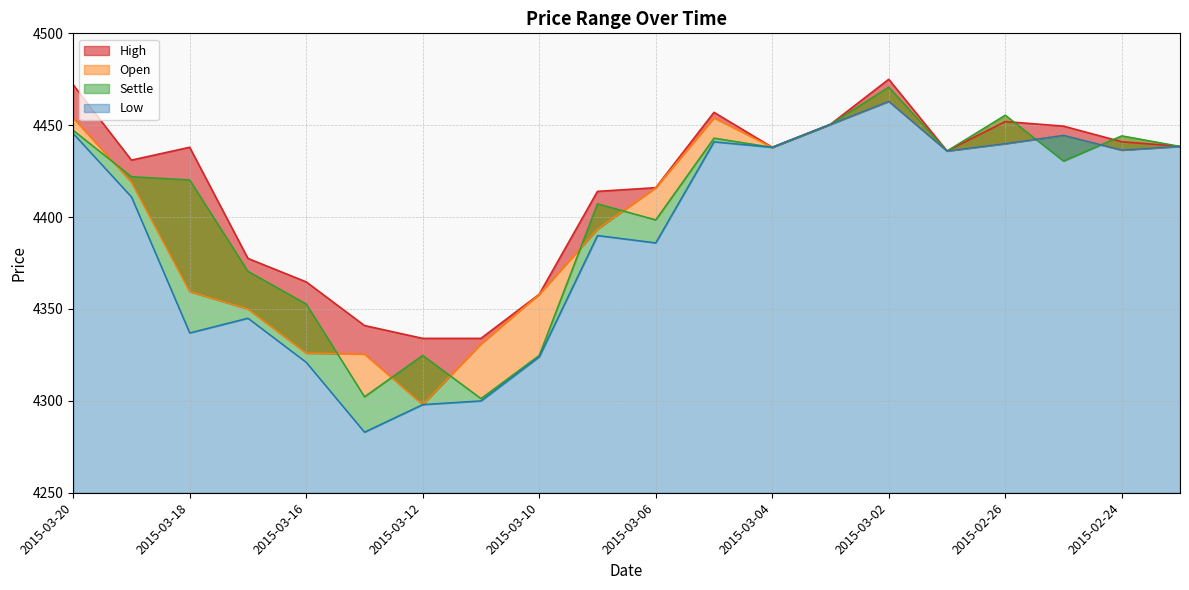

Which series changed the most between 2015-03-13 and 2015-03-11?

Low